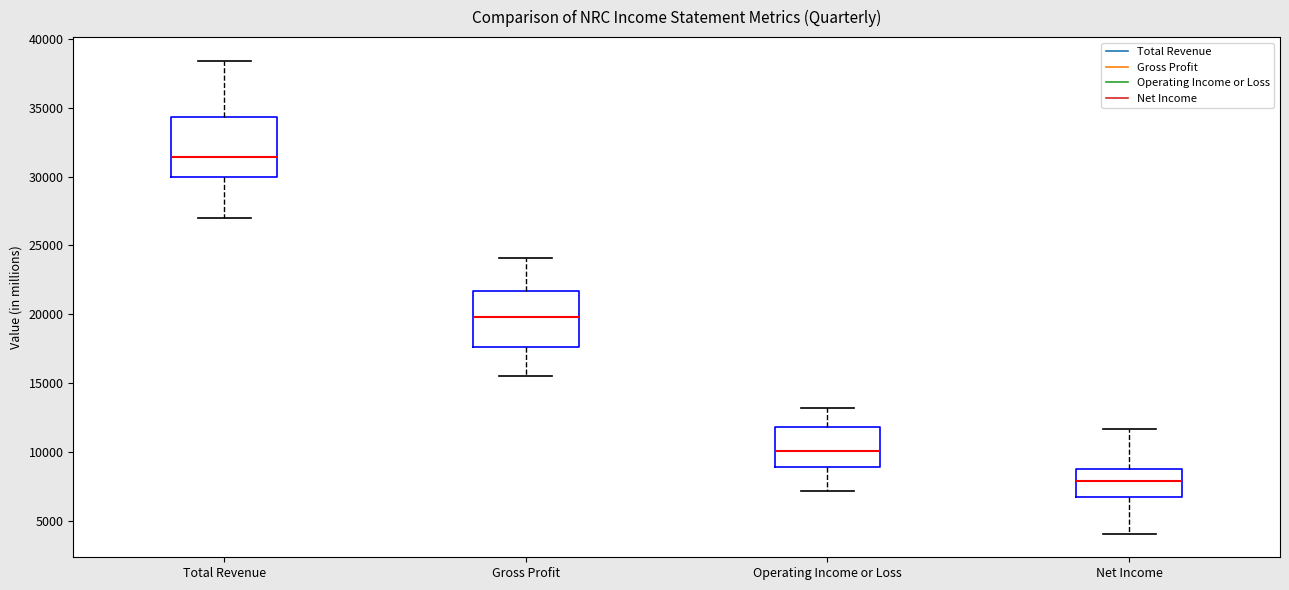

Where does the lower whisker of the box for Gross Profit end on the y-axis? The values are not printed on the chart, so give them approximately, as read against the axis.

15500